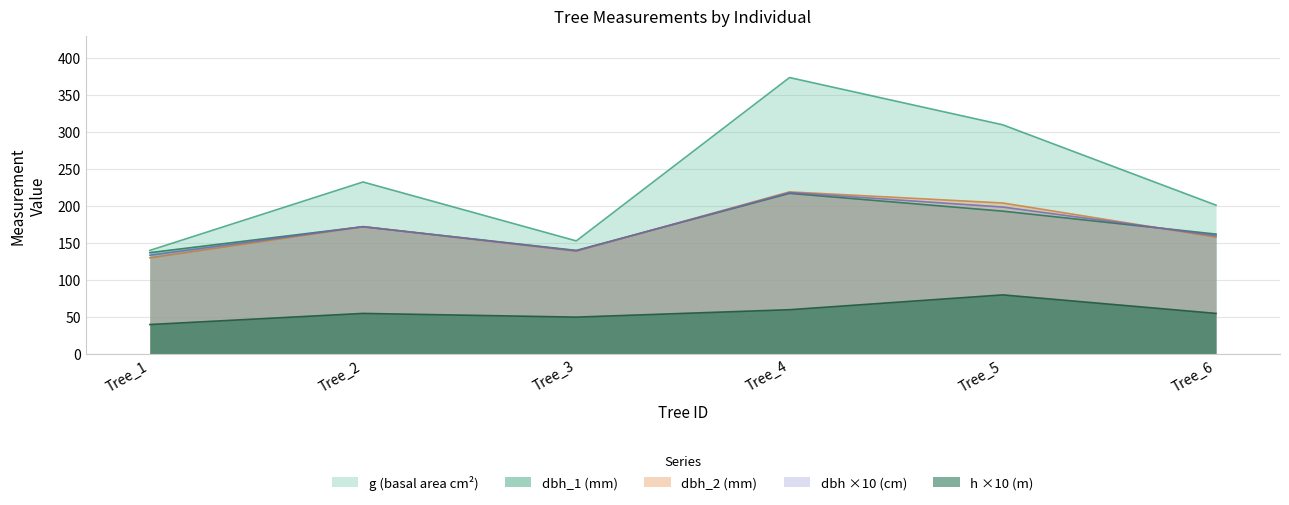

Which series has the largest total across all categories?

g (basal area cm²)